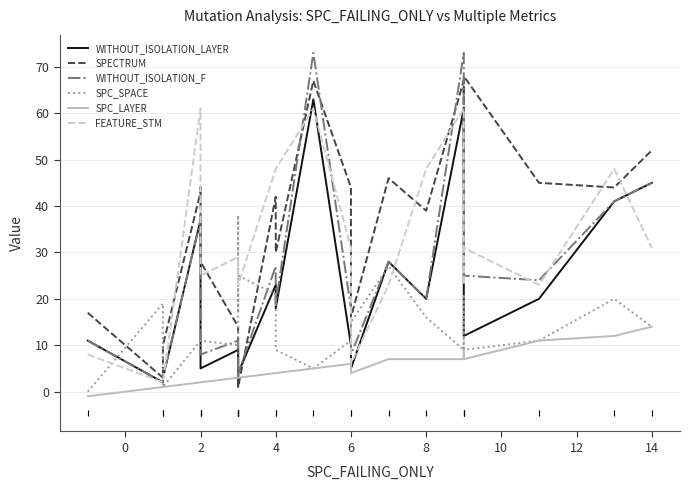

Which series has the widest spread of values?

WITHOUT_ISOLATION_F